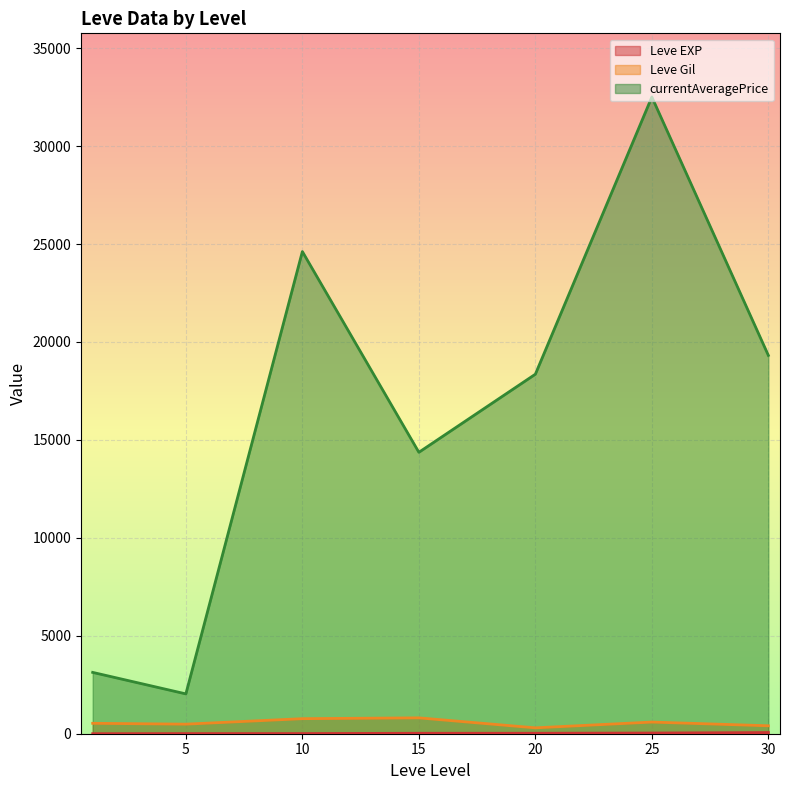

The value of Leve Gil at 10 is 768.3. True or false?

True